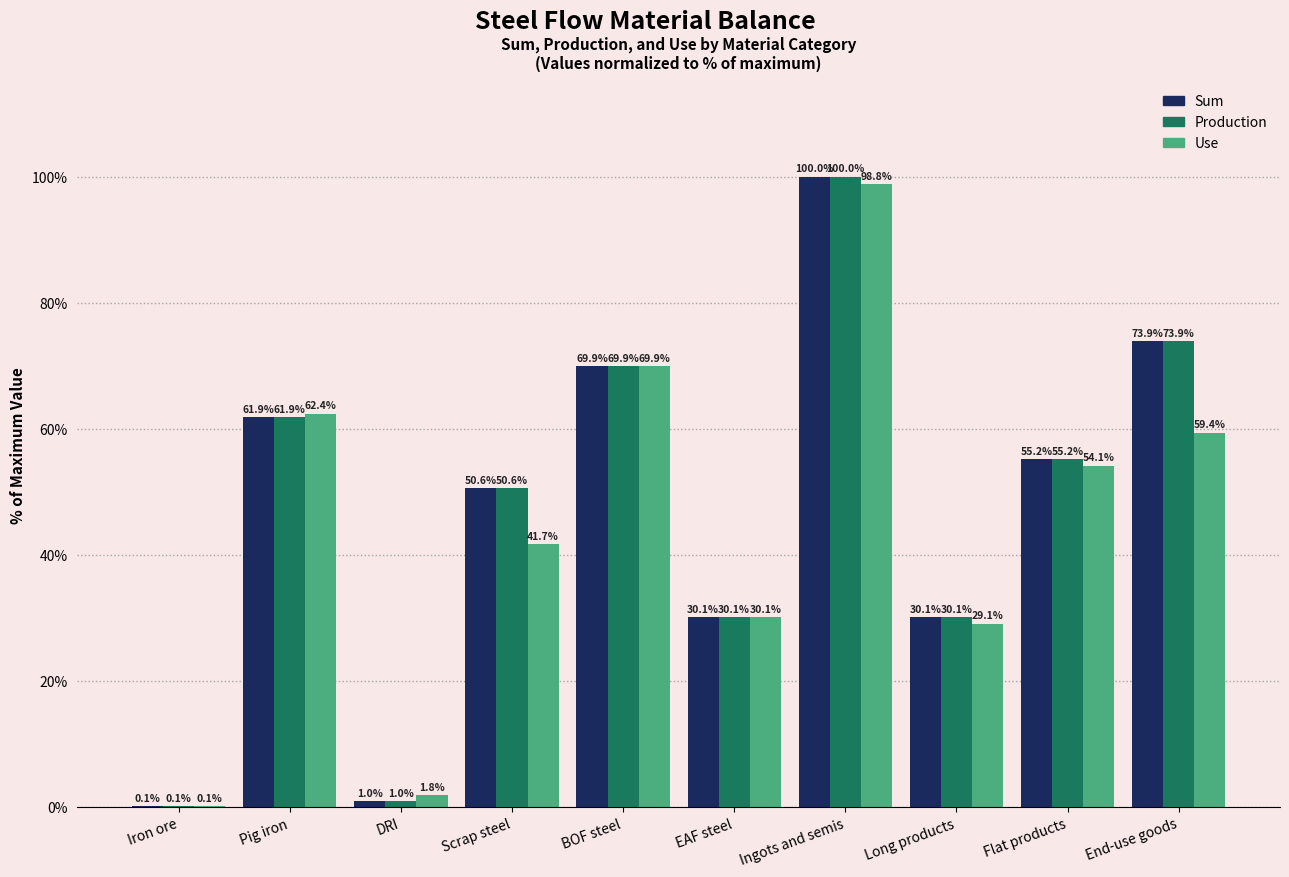

What is the highest value of the Sum series?

100.0